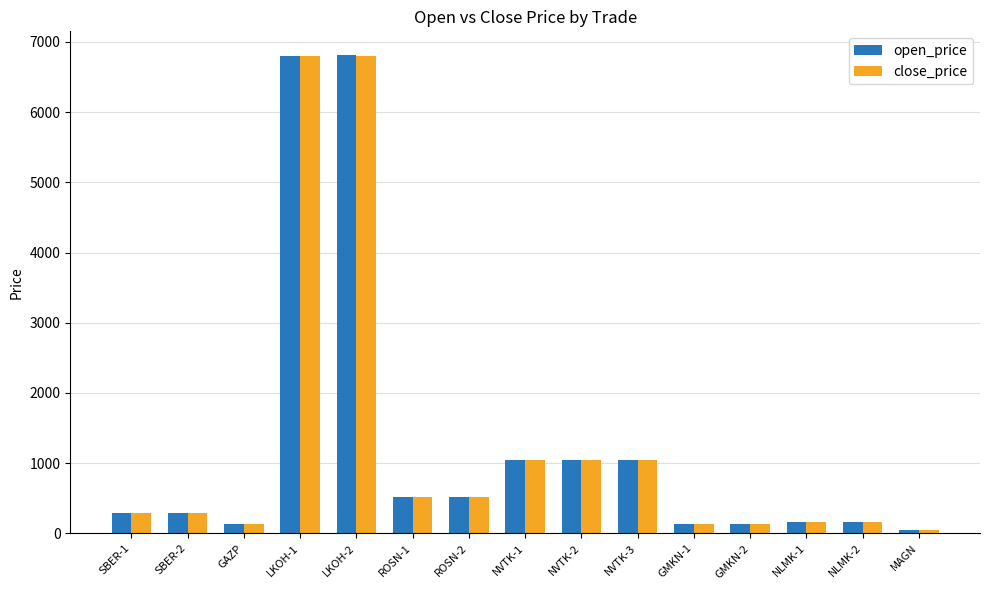

Is it true that open_price equals 166.5 at NLMK-1?

True